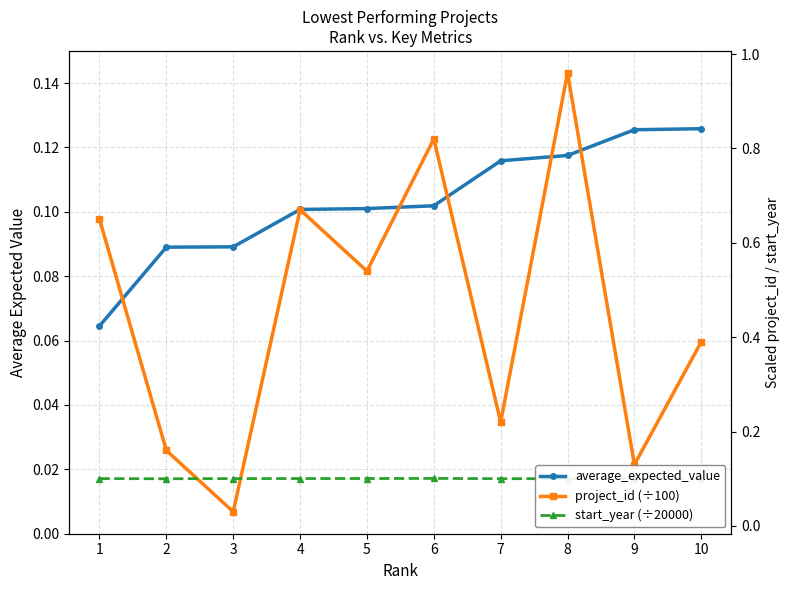

At how many categories does at least one series exceed 0?

10